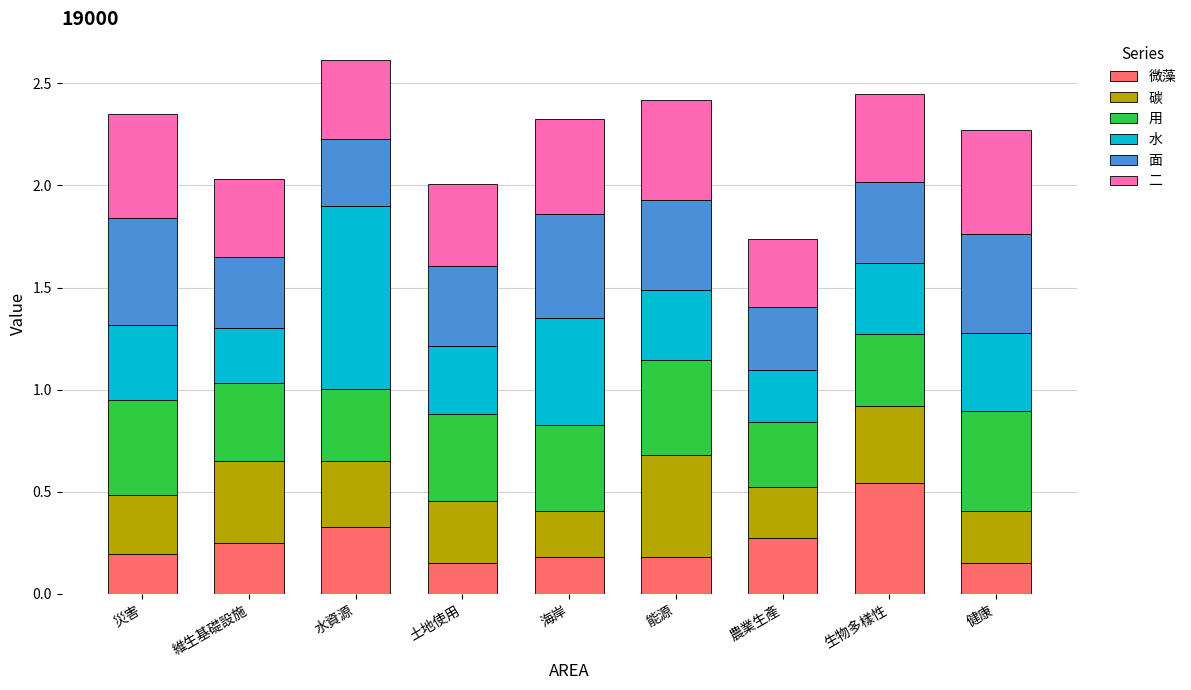

Which category has the highest value in the 微藻 series?

生物多樣性